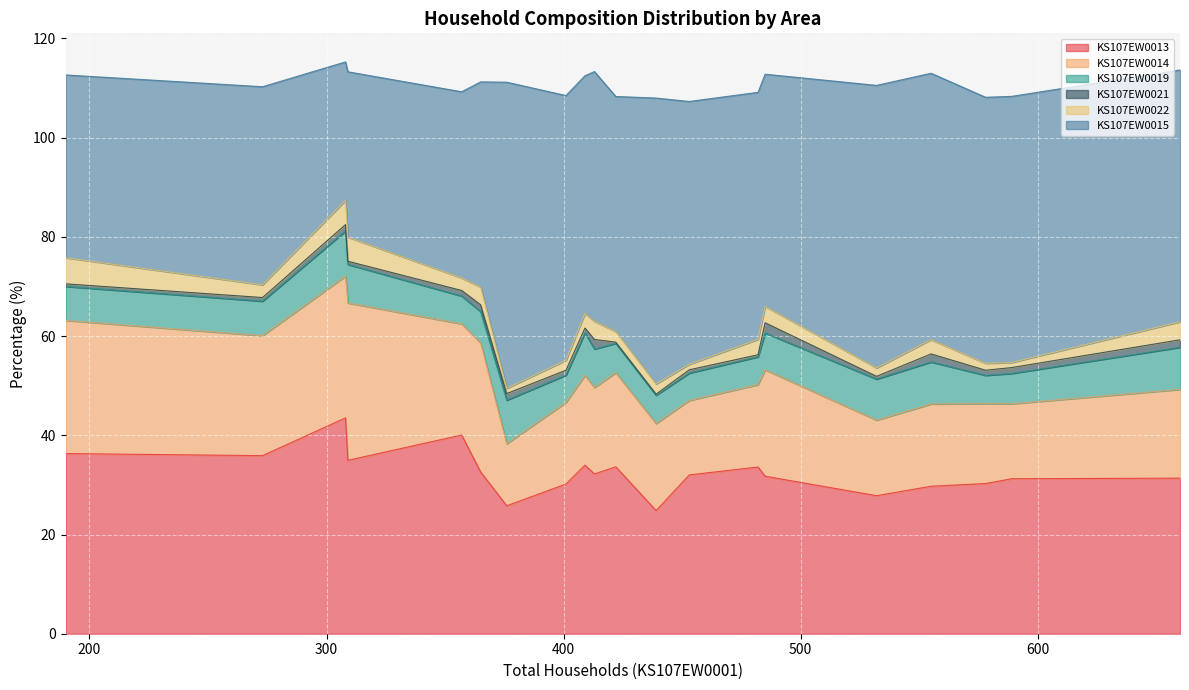

True or false: KS107EW0021 has a value of 1.0 at 401.

True